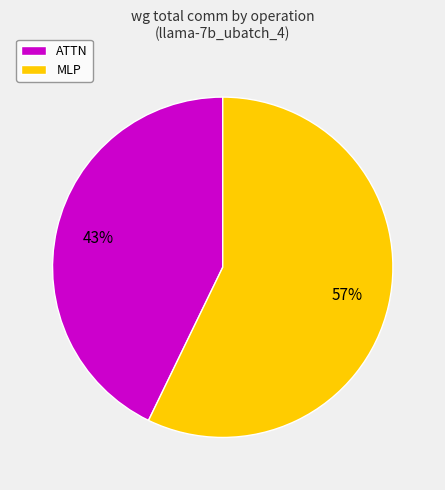

The MLP slice represents 57% of the pie. True or false?

True